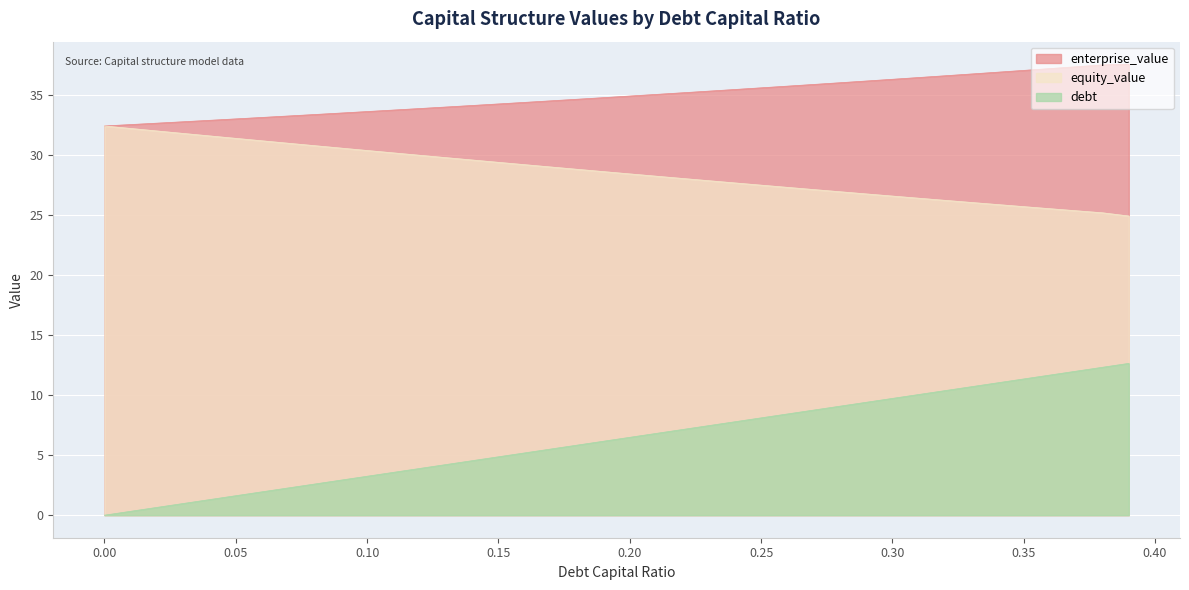

Rank the series by their average value, from highest to lowest.

enterprise_value, equity_value, debt